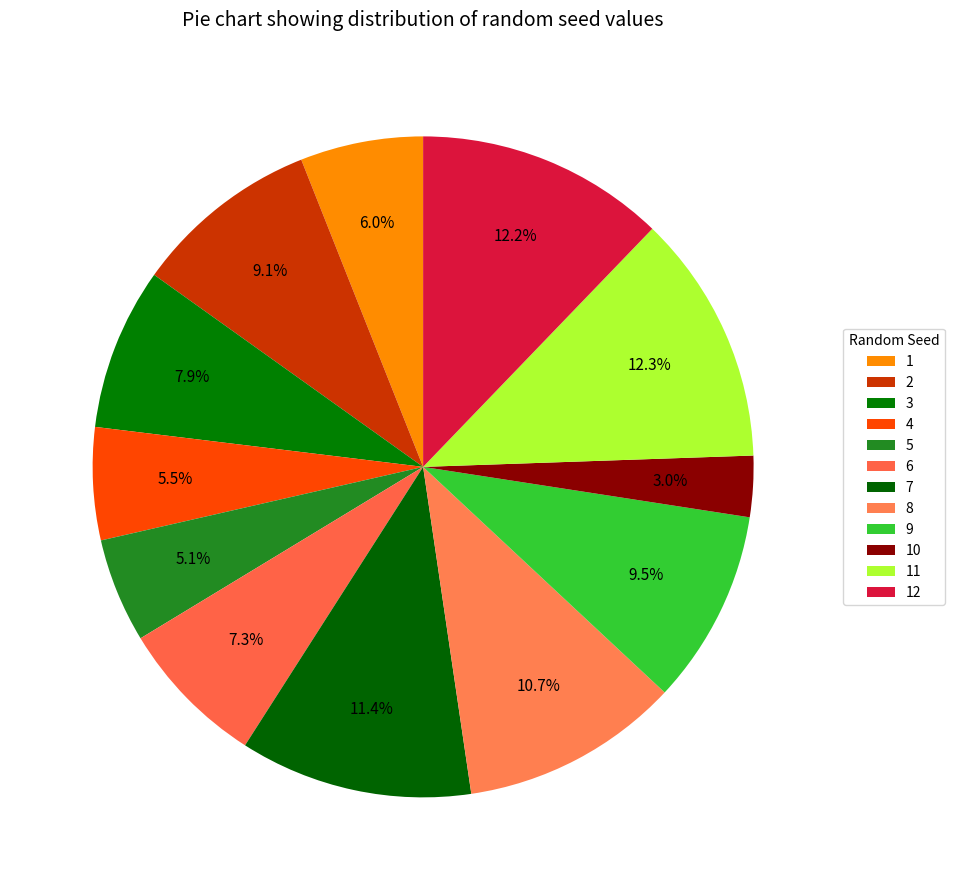

To the nearest percent, what percentage of the pie is 7?

11%